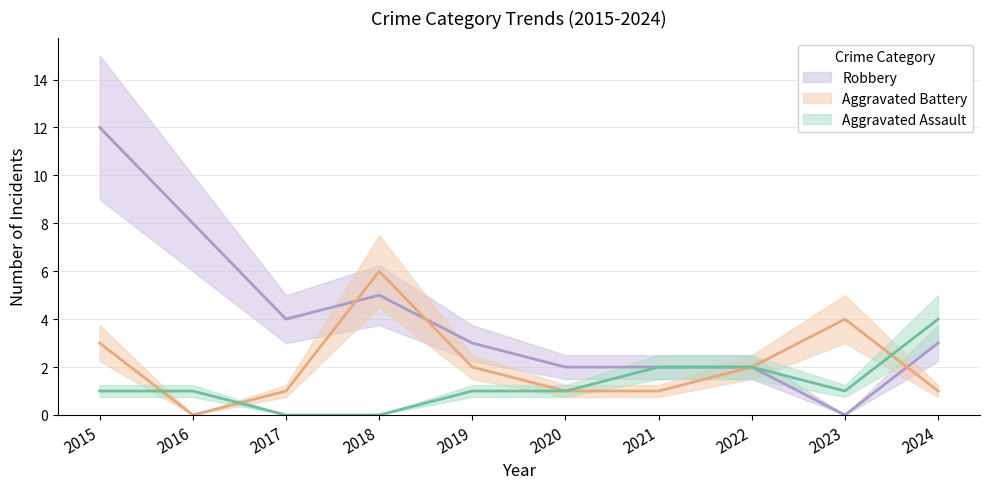

Which label corresponds to the smallest value in the chart?

2017